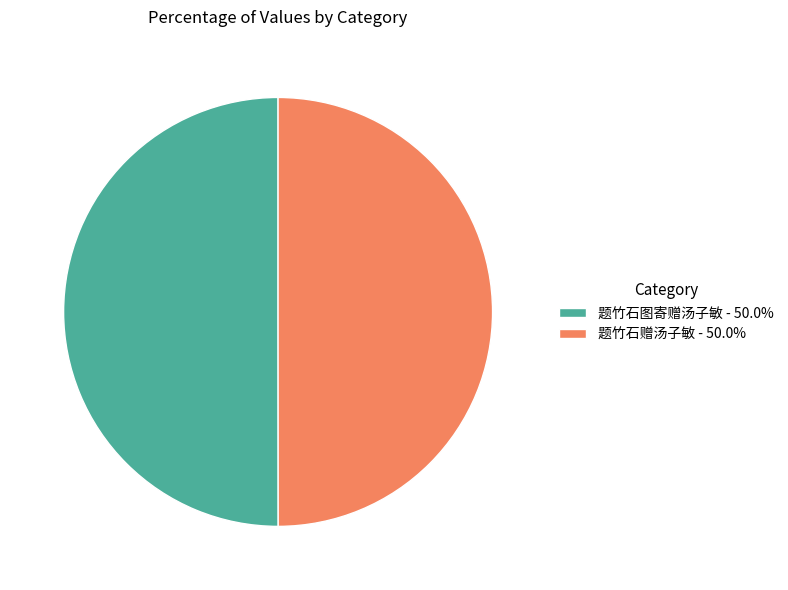

Is the sum of 题竹石图寄赠汤子敏 - 50.0% and 题竹石赠汤子敏 - 50.0% greater than half?

Yes